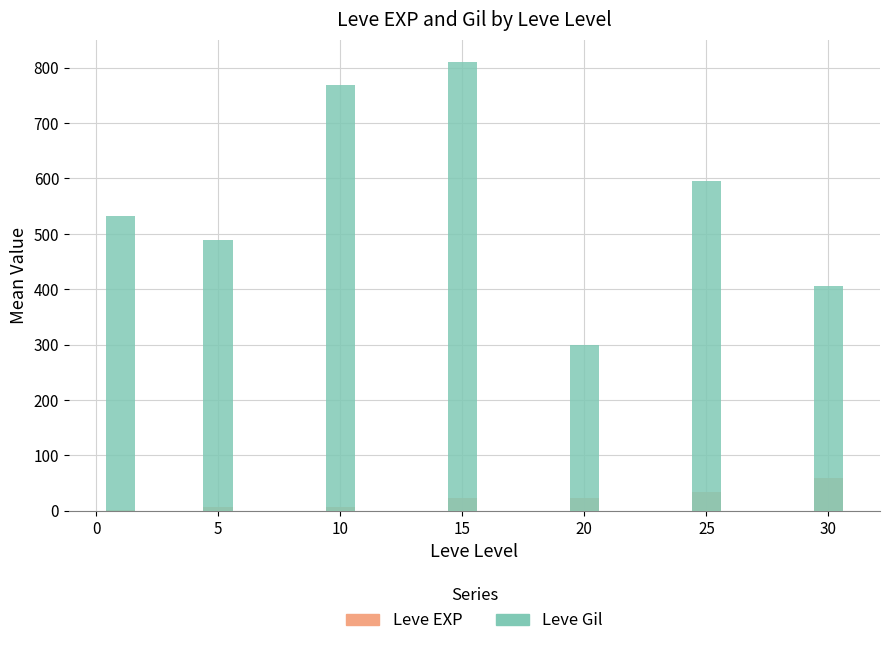

What is the highest value of the Leve EXP series?

59.0